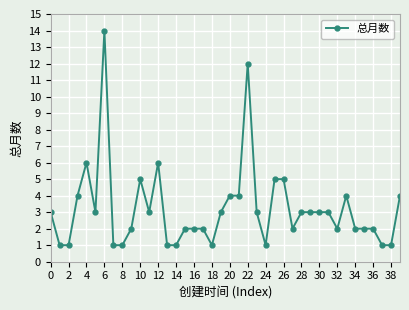

What is the value of the 7th point from the left?

14